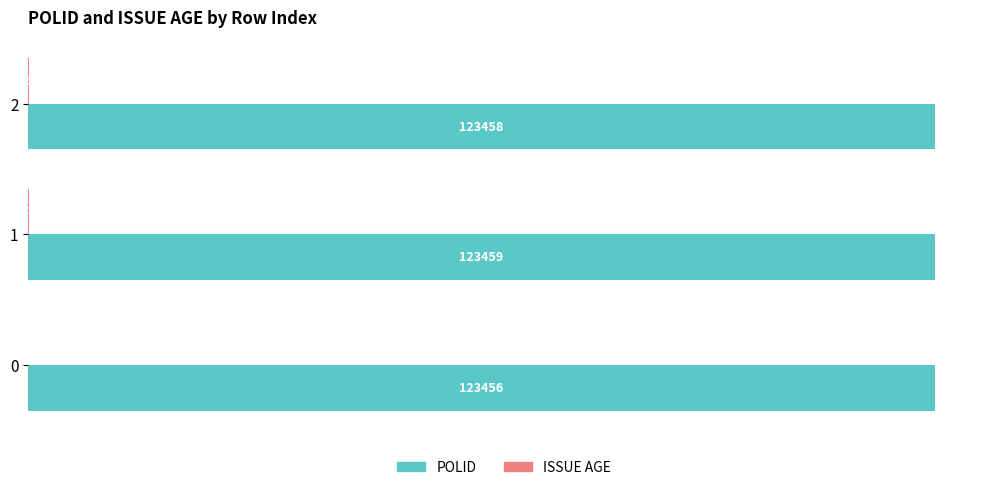

True or false: POLID has a value of 203811 at 1.

False